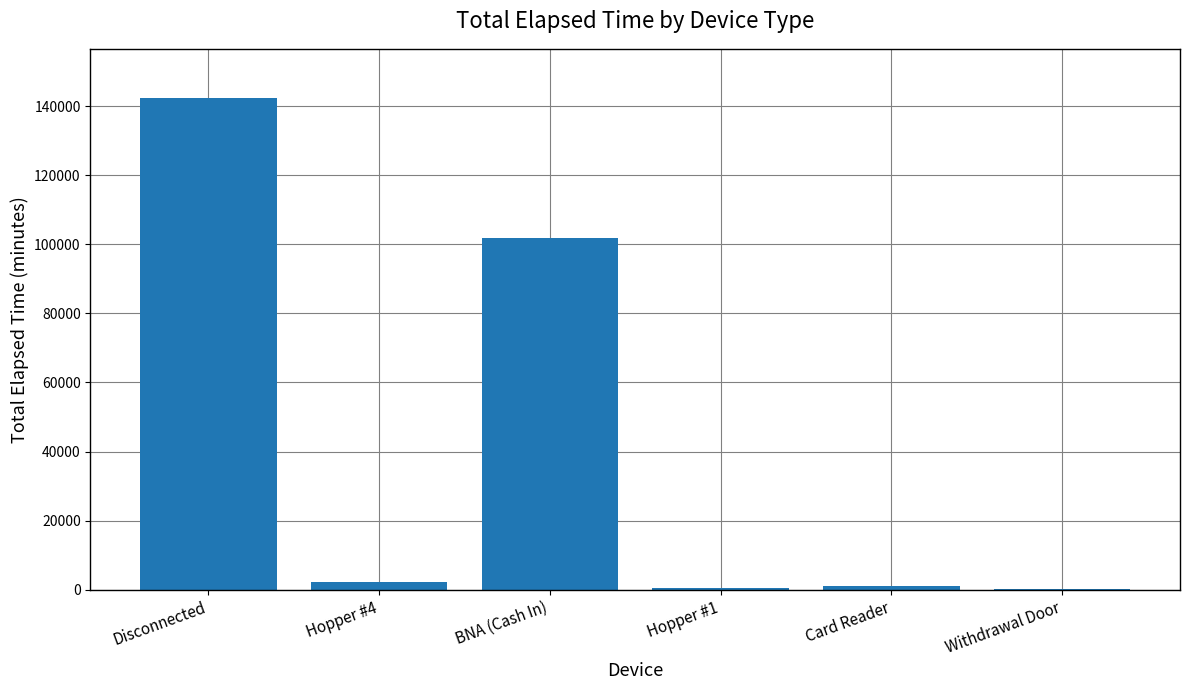

What is the difference between the values at Withdrawal Door and BNA (Cash In)?

101540